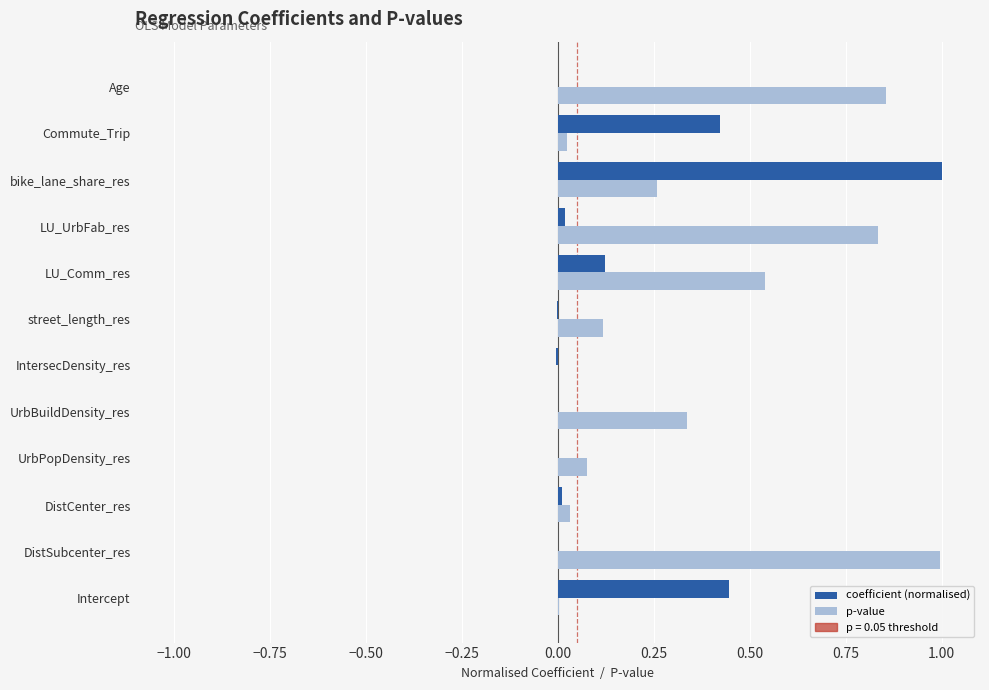

What is the sum of all p-value values?

4.1